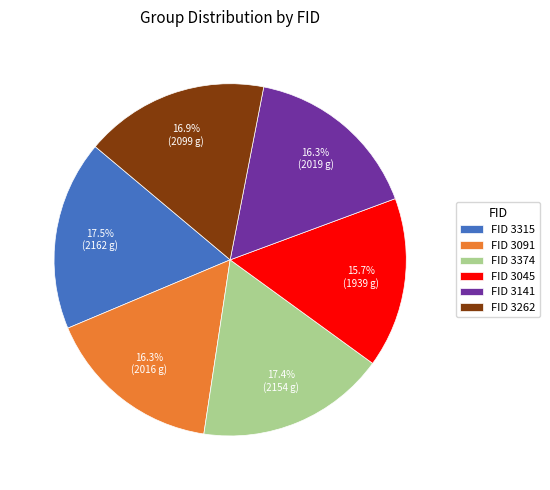

What is the smallest slice in the pie chart?

FID 3045